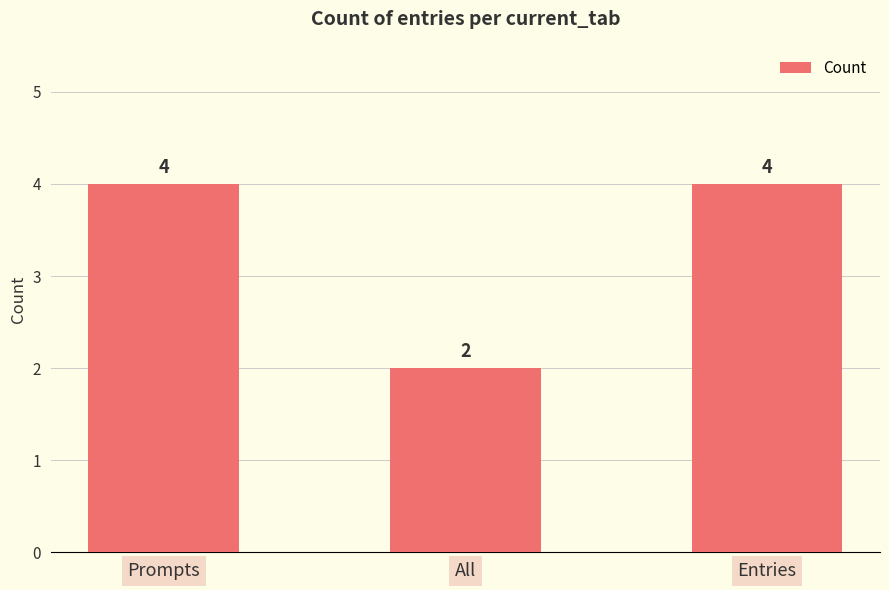

Does the chart contain any negative values?

No